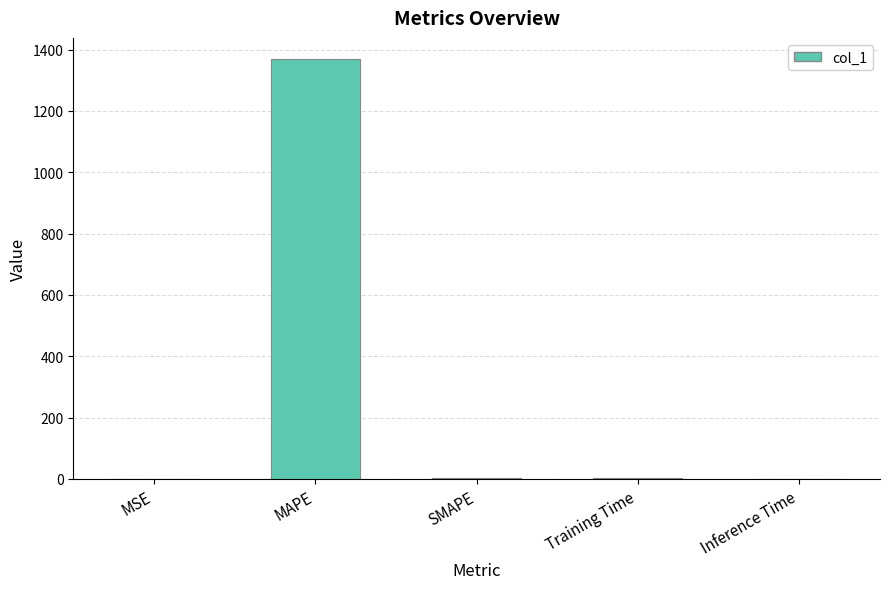

The value at MAPE is 355.4. True or false?

False